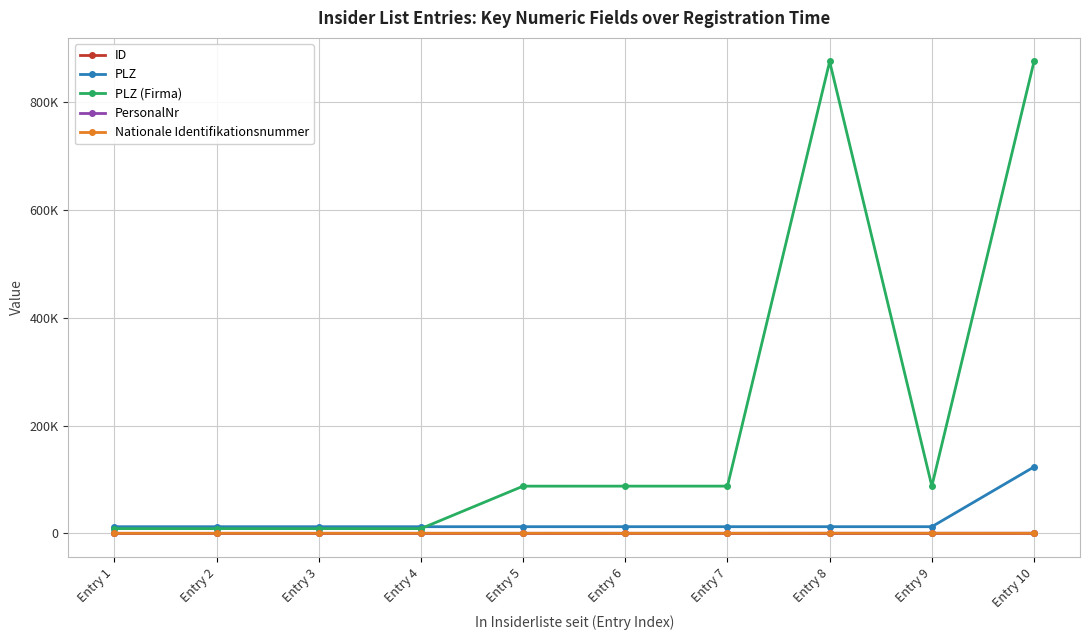

What are all the series names shown in the legend?

ID, PLZ, PLZ (Firma), PersonalNr, Nationale Identifikationsnummer